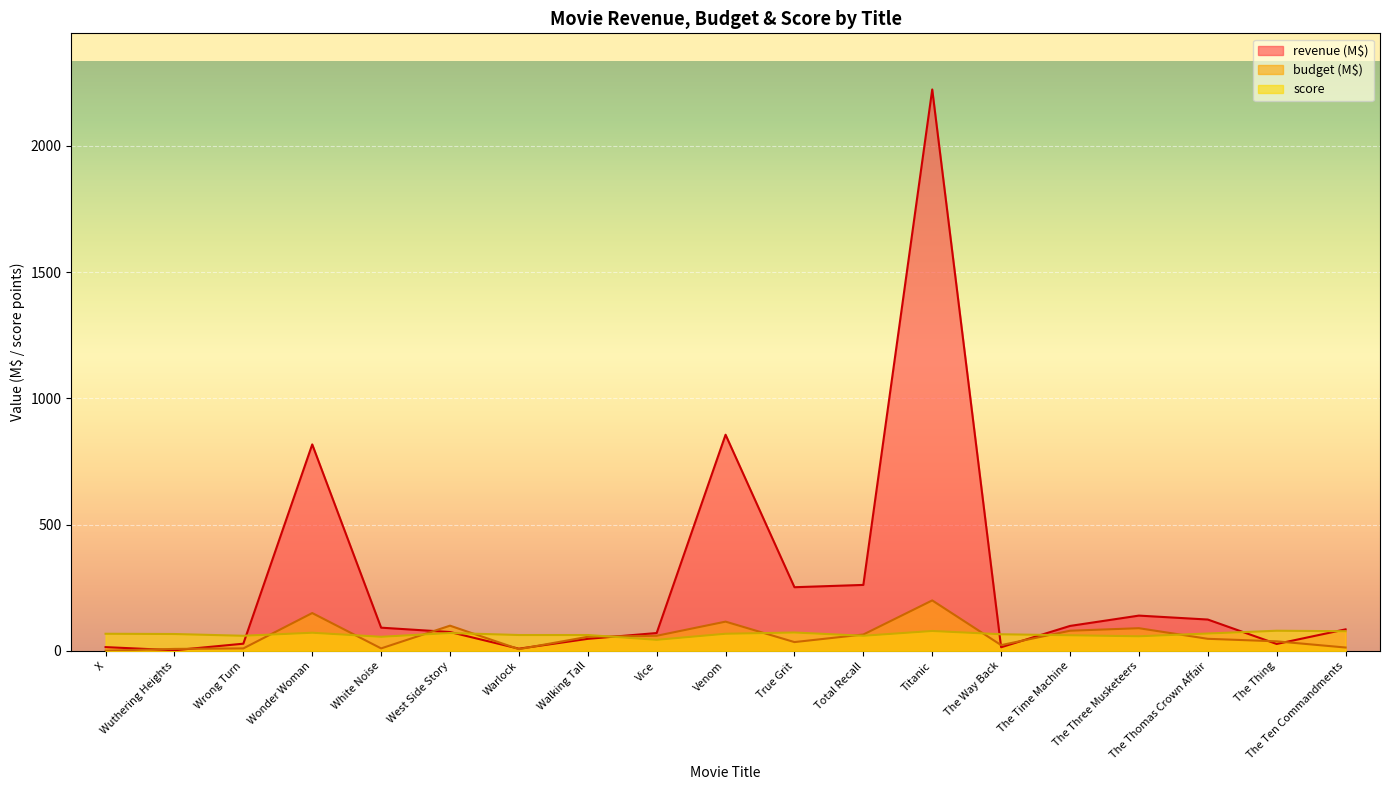

The budget series shows 7.8 at The Way Back. True or false?

False